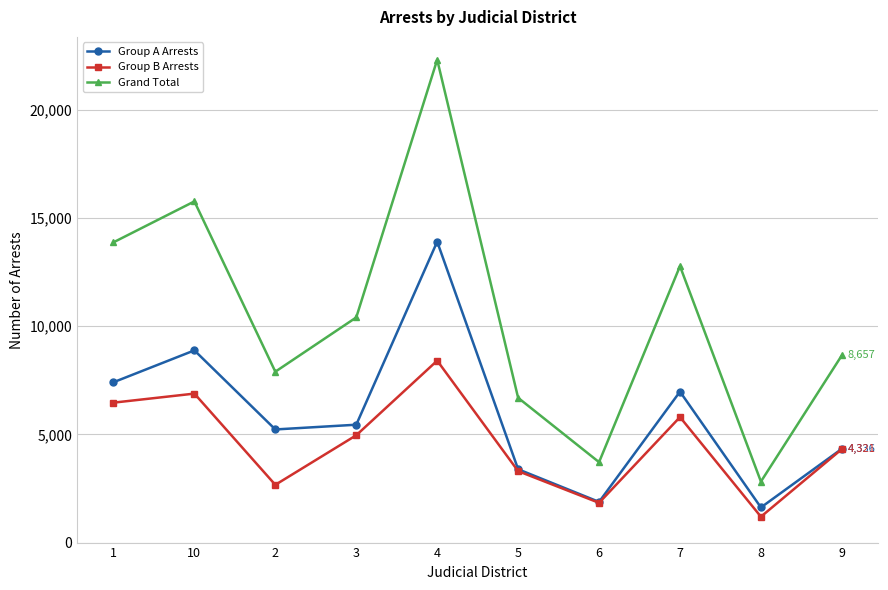

What is the average value of the Group A Arrests series?

5910